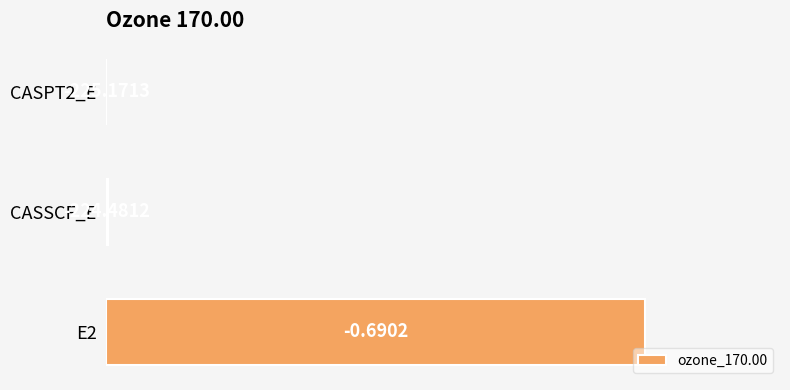

What is the difference between the maximum and minimum values?

1.0